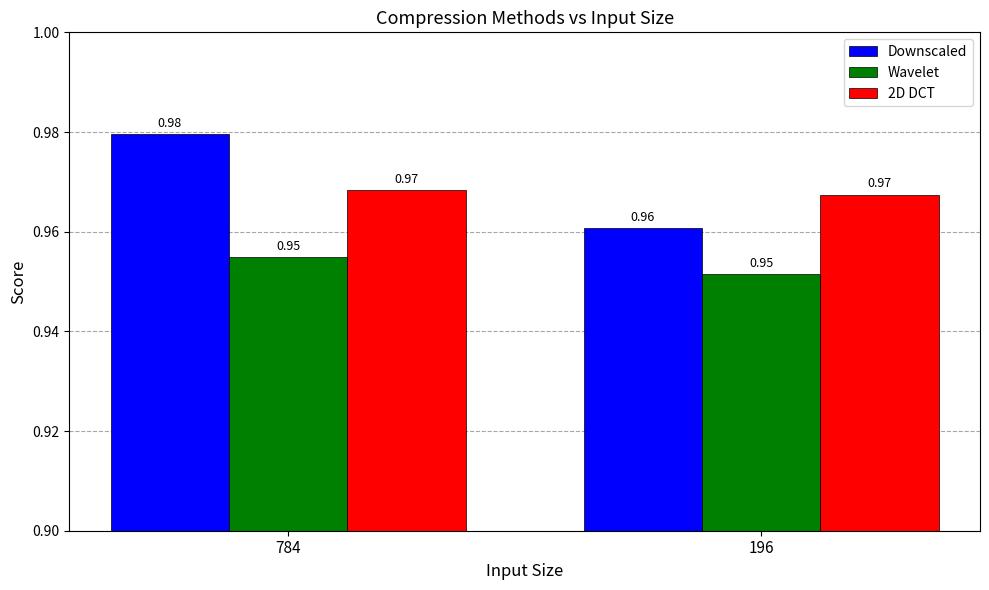

How many categories are shown in the chart?

2